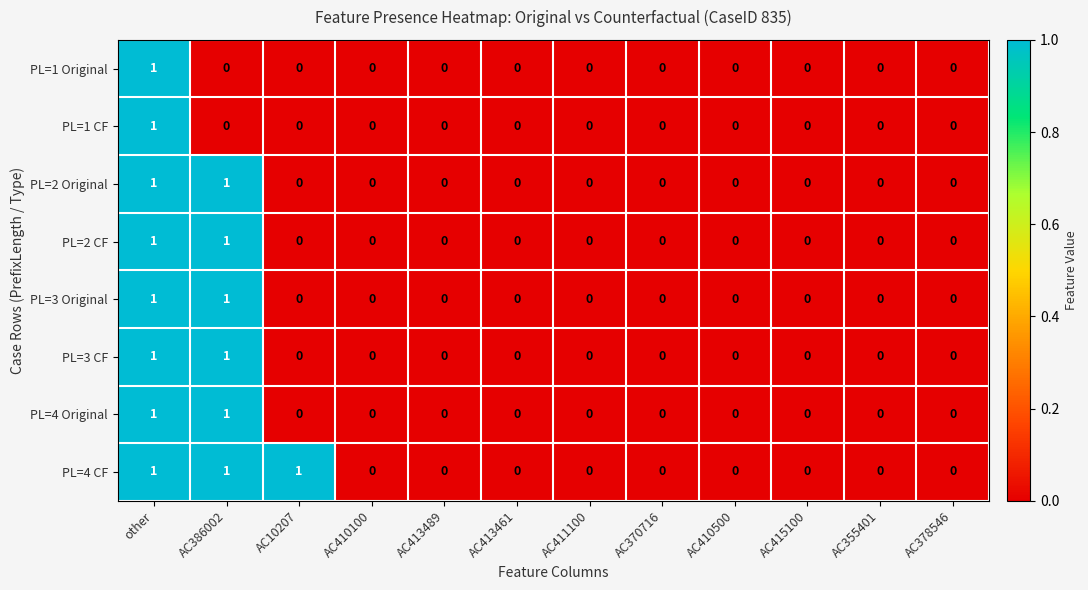

Which series has the largest total across all categories?

PL=4 CF